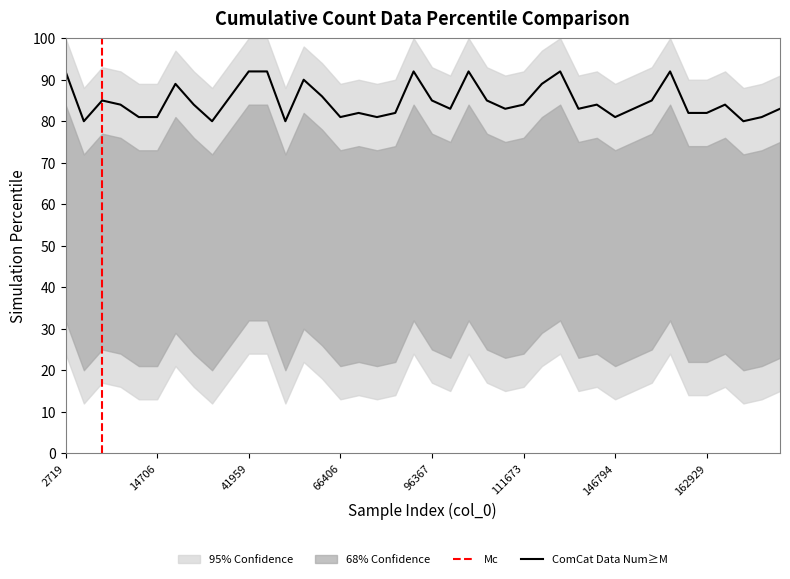

The value at 134468 is 92. True or false?

True